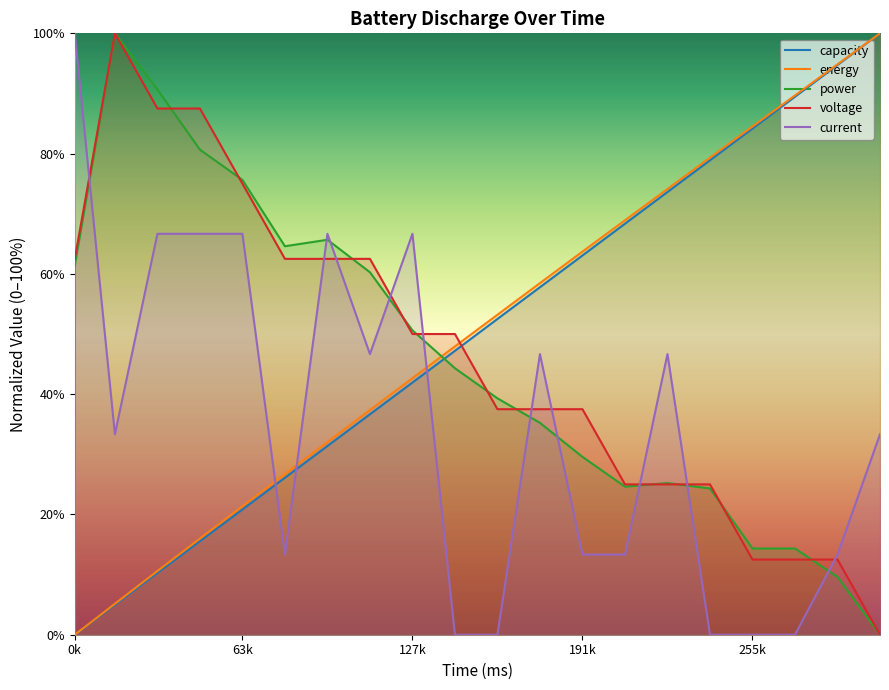

The energy series shows 33.1 at 207101. True or false?

False